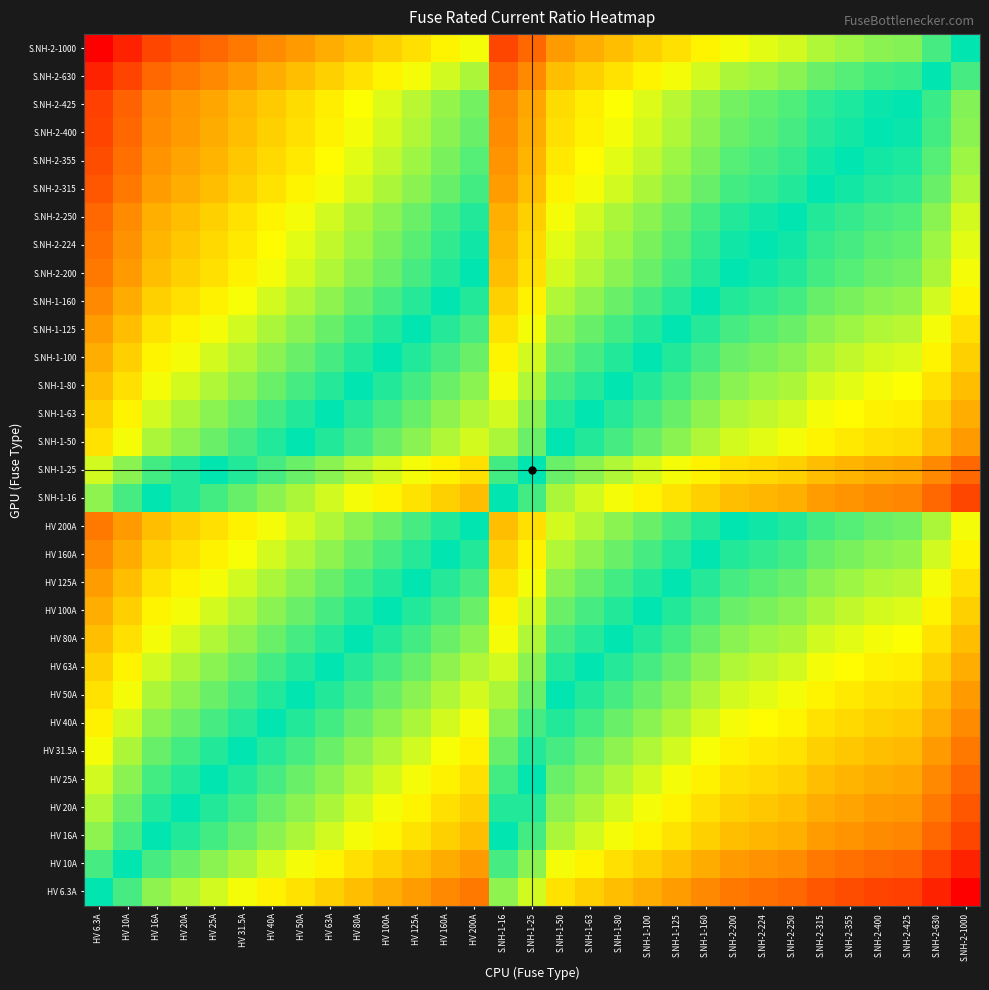

List the series in order of their peak value, lowest first.

HV 6.3A, HV 10A, HV 16A, S.NH-1-16, HV 20A, HV 25A, S.NH-1-25, HV 31.5A, HV 40A, HV 50A, S.NH-1-50, HV 63A, S.NH-1-63, HV 80A, S.NH-1-80, HV 100A, S.NH-1-100, HV 125A, S.NH-1-125, HV 160A, S.NH-1-160, HV 200A, S.NH-2-200, S.NH-2-224, S.NH-2-250, S.NH-2-315, S.NH-2-355, S.NH-2-400, S.NH-2-425, S.NH-2-630, S.NH-2-1000